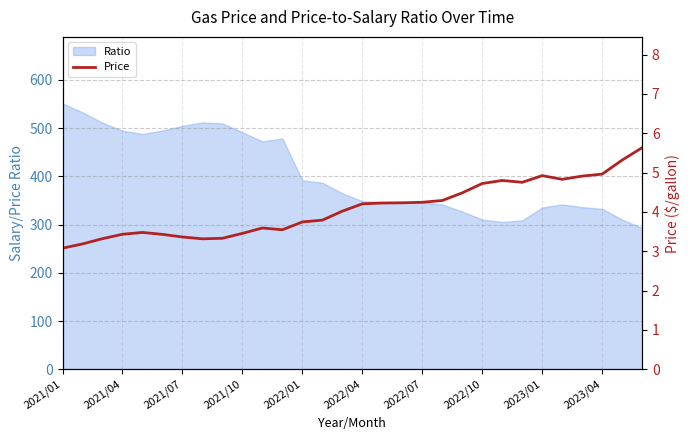

What is the ratio of the value at 11 to the value at 20?

0.8